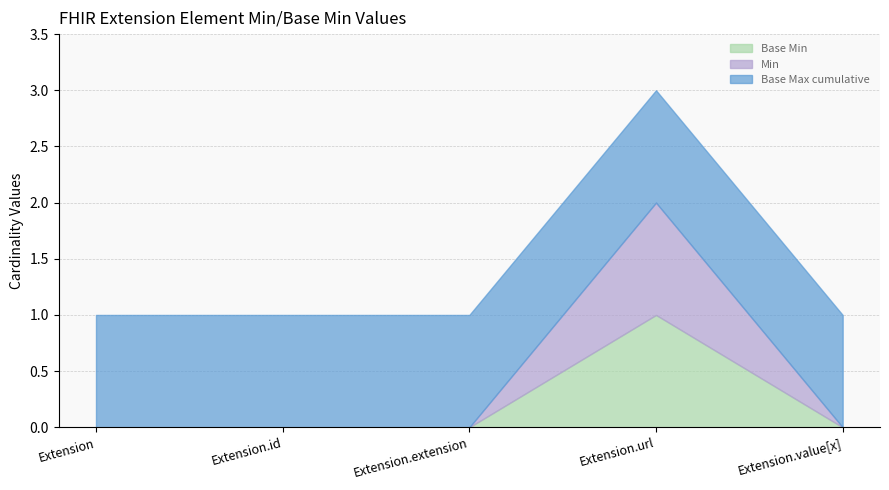

Which category has the lowest value in the Base Max cumulative series?

Extension